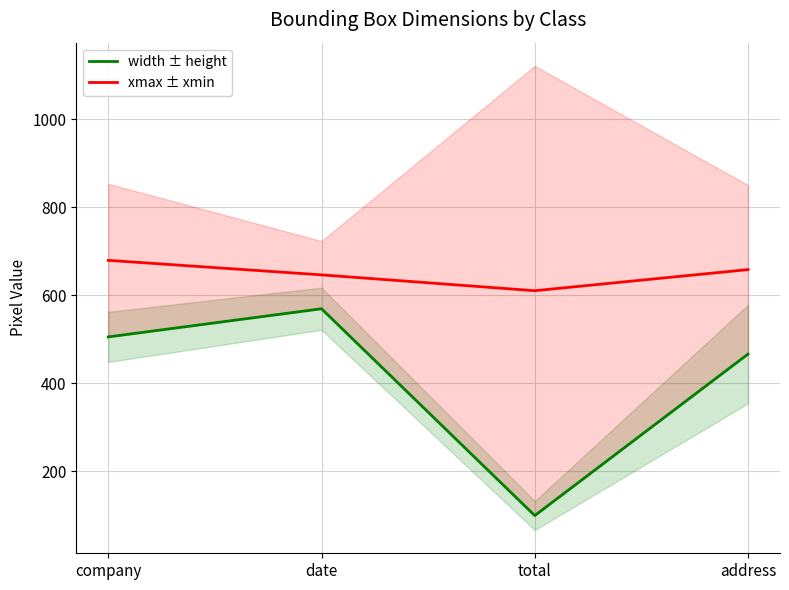

The value of xmax ± xmin at date is 865. True or false?

False